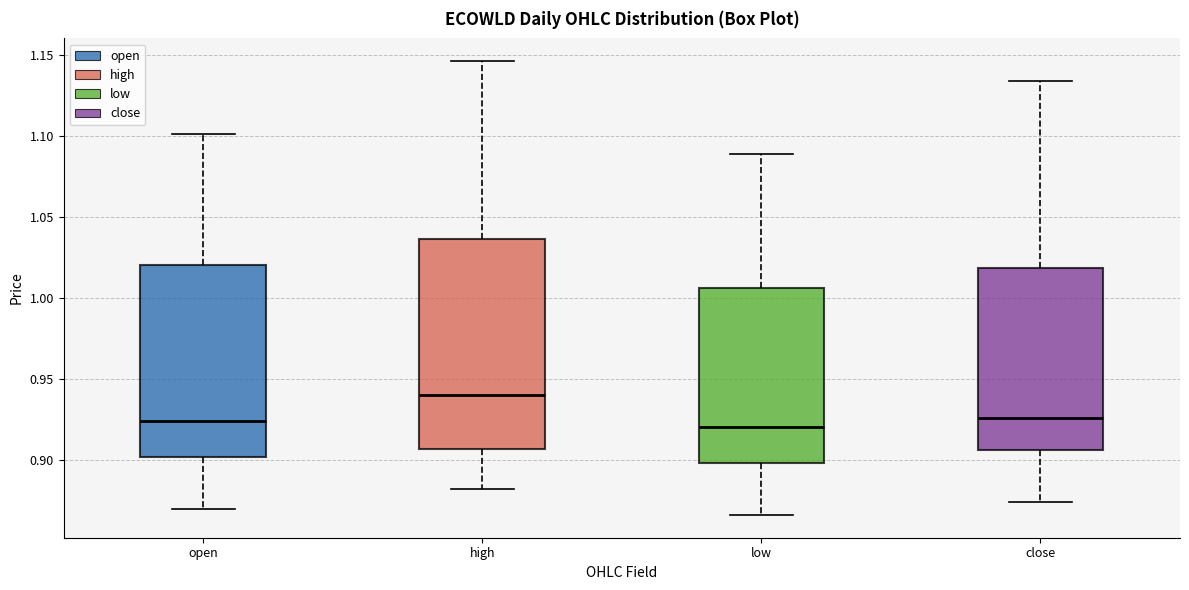

Reading left to right, read every box against the y-axis: the position of its median line, the range the box covers, and the ends of its whiskers. The values are not printed on the chart, so give them approximately, as read against the axis.

open: median 0.925, box 0.900 to 1.020, whiskers 0.870 to 1.100
high: median 0.940, box 0.905 to 1.035, whiskers 0.880 to 1.145
low: median 0.920, box 0.900 to 1.005, whiskers 0.865 to 1.090
close: median 0.925, box 0.905 to 1.020, whiskers 0.875 to 1.135